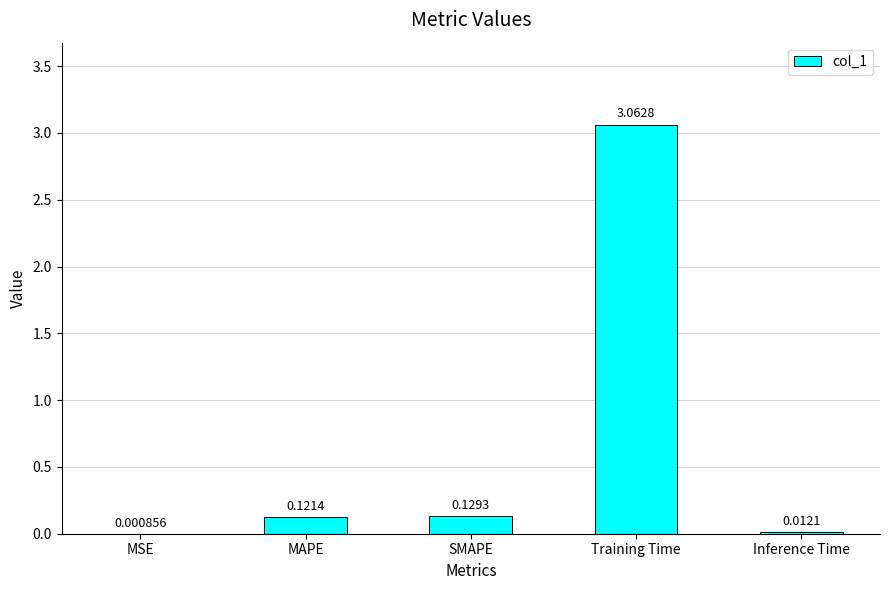

What is the average value?

0.7